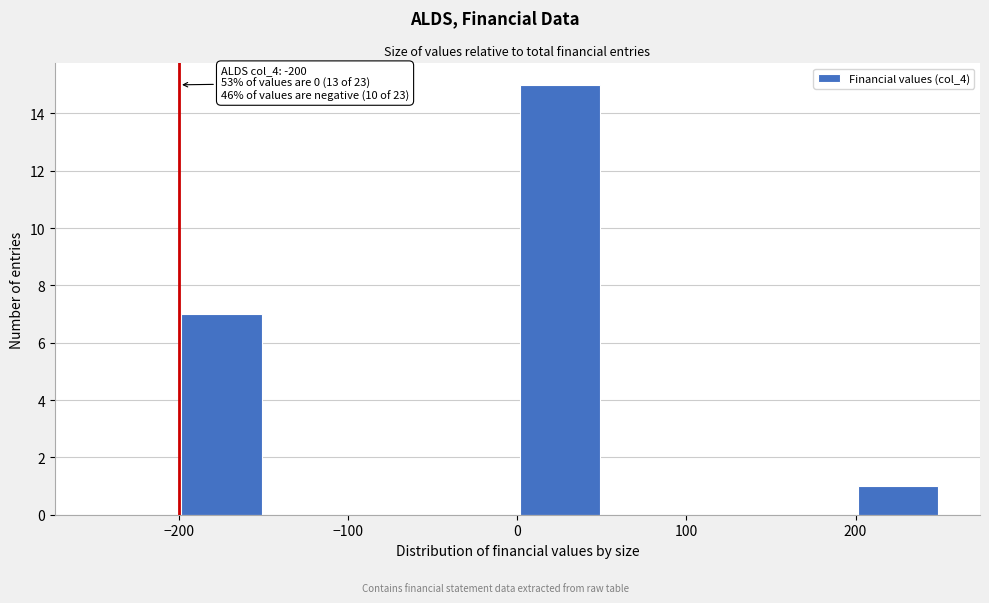

Which range on the x-axis has the tallest bar?

0 to 50